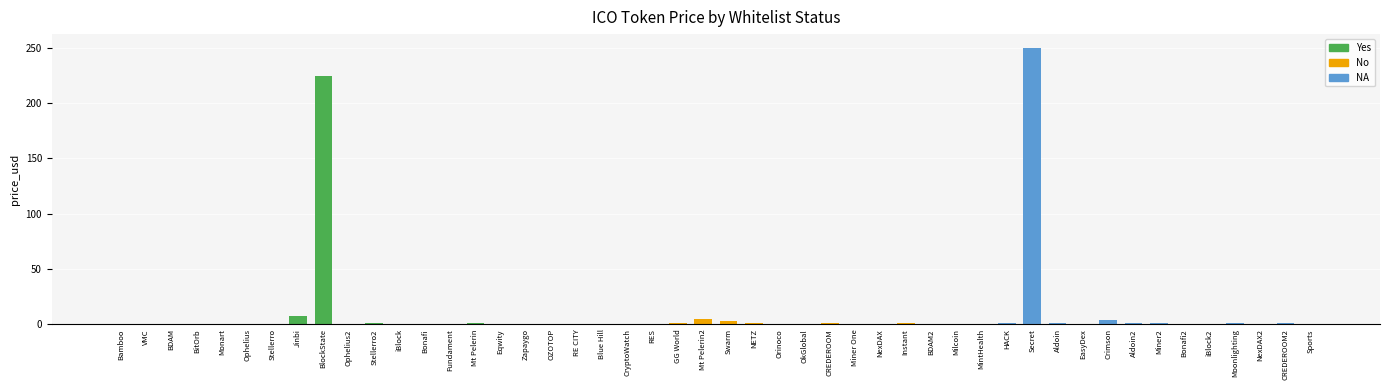

What is the difference between the maximum and second lowest values in the Yes series?

224.6